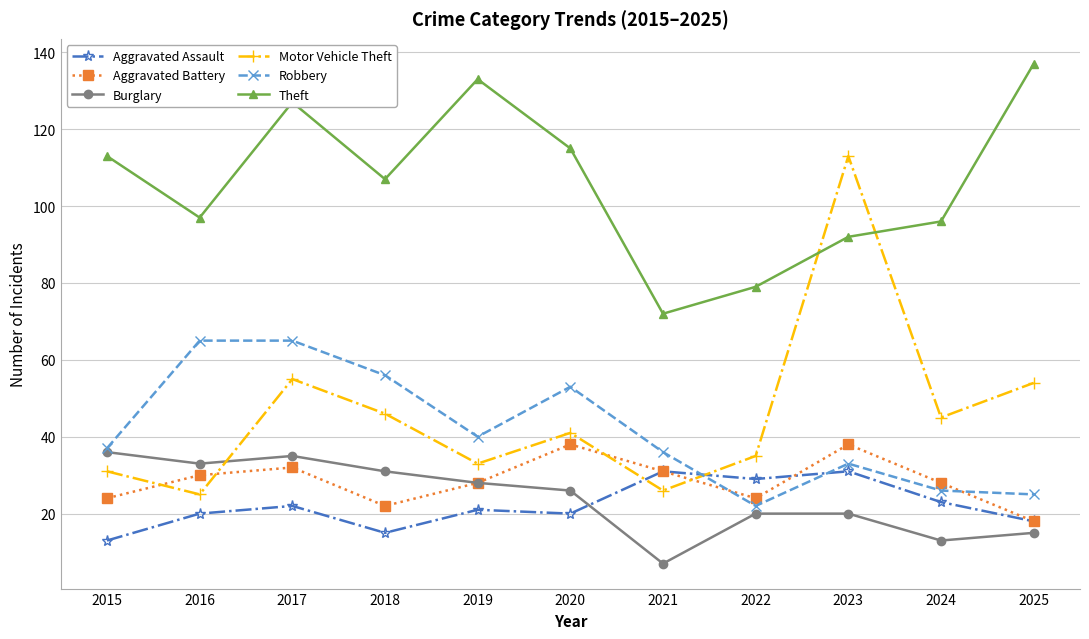

What is the maximum value for Theft?

137